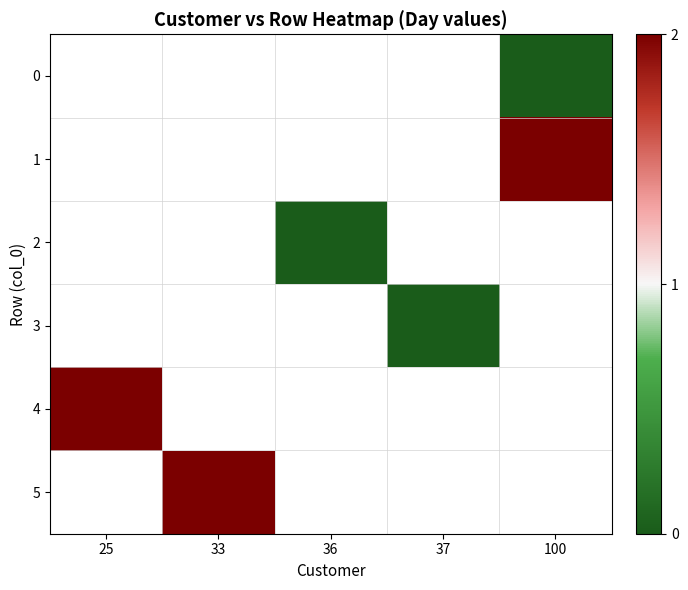

The 2 series shows 0.0 at 36. True or false?

True